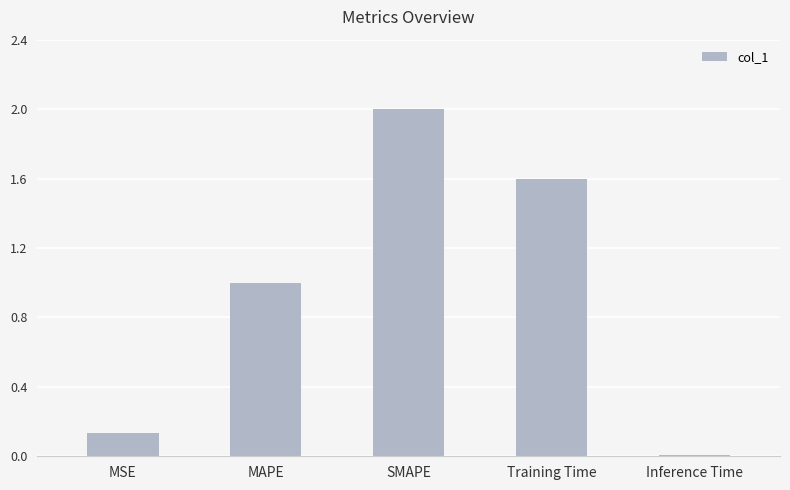

The chart shows a value of 1.6 at Training Time. True or false?

True